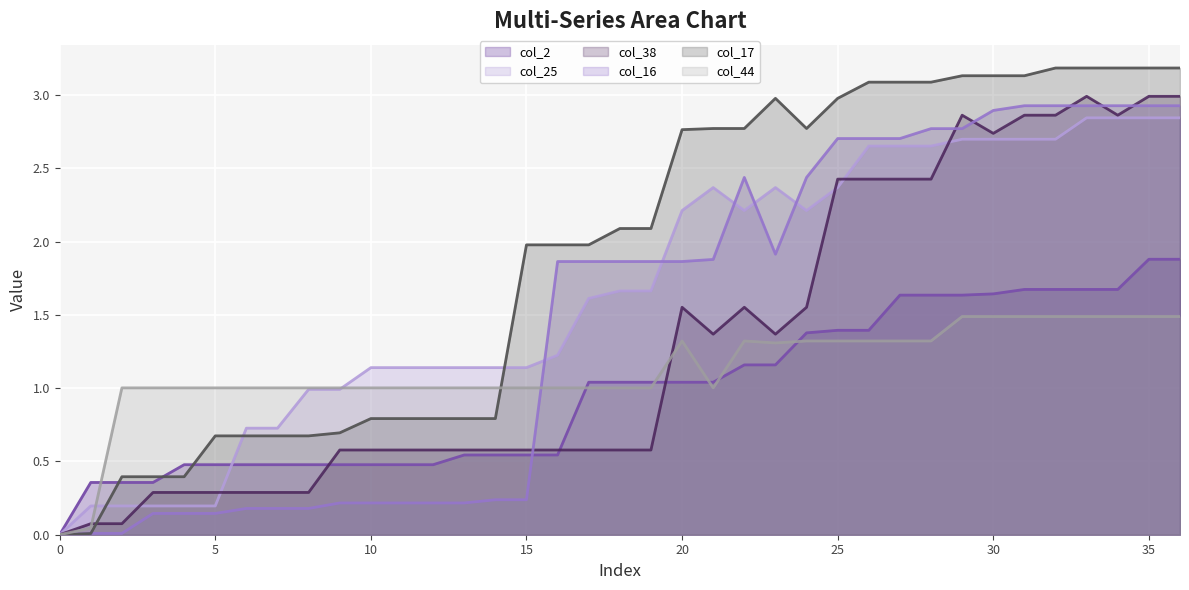

Reading left to right, extract all data points from this chart.

col_2: 0.0	0.4	0.4	0.4	0.5	0.5	0.5	0.5	0.5	0.5	0.5	0.5	0.5	0.5	0.5	0.5	0.5	1.0	1.0	1.0	1.0	1.0	1.2	1.2	1.4	1.4	1.4	1.6	1.6	1.6	1.6	1.7	1.7	1.7	1.7	1.9	1.9
col_25: 0.0	0.2	0.2	0.2	0.2	0.2	0.7	0.7	1.0	1.0	1.1	1.1	1.1	1.1	1.1	1.1	1.2	1.6	1.7	1.7	2.2	2.4	2.2	2.4	2.2	2.4	2.7	2.7	2.7	2.7	2.7	2.7	2.7	2.8	2.8	2.8	2.8
col_38: 0.0	0.1	0.1	0.3	0.3	0.3	0.3	0.3	0.3	0.6	0.6	0.6	0.6	0.6	0.6	0.6	0.6	0.6	0.6	0.6	1.6	1.4	1.6	1.4	1.6	2.4	2.4	2.4	2.4	2.9	2.7	2.9	2.9	3.0	2.9	3.0	3.0
col_16: 0.0	0.0	0.0	0.1	0.1	0.1	0.2	0.2	0.2	0.2	0.2	0.2	0.2	0.2	0.2	0.2	1.9	1.9	1.9	1.9	1.9	1.9	2.4	1.9	2.4	2.7	2.7	2.7	2.8	2.8	2.9	2.9	2.9	2.9	2.9	2.9	2.9
col_17: 0.0	0.0	0.4	0.4	0.4	0.7	0.7	0.7	0.7	0.7	0.8	0.8	0.8	0.8	0.8	2.0	2.0	2.0	2.1	2.1	2.8	2.8	2.8	3.0	2.8	3.0	3.1	3.1	3.1	3.1	3.1	3.1	3.2	3.2	3.2	3.2	3.2
col_44: 0.0	0.0	1.0	1.0	1.0	1.0	1.0	1.0	1.0	1.0	1.0	1.0	1.0	1.0	1.0	1.0	1.0	1.0	1.0	1.0	1.3	1.0	1.3	1.3	1.3	1.3	1.3	1.3	1.3	1.5	1.5	1.5	1.5	1.5	1.5	1.5	1.5